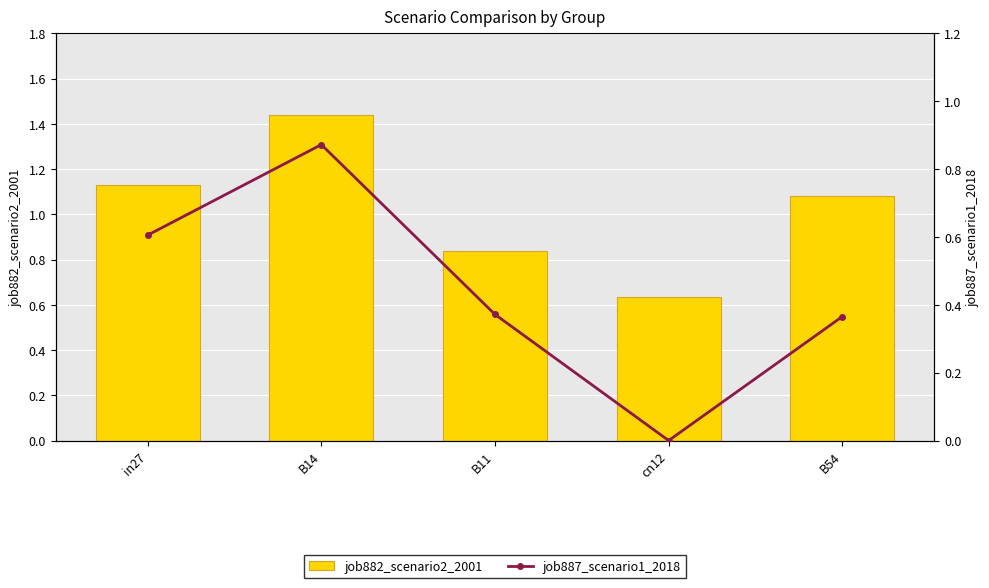

What position from the left is B11?

3